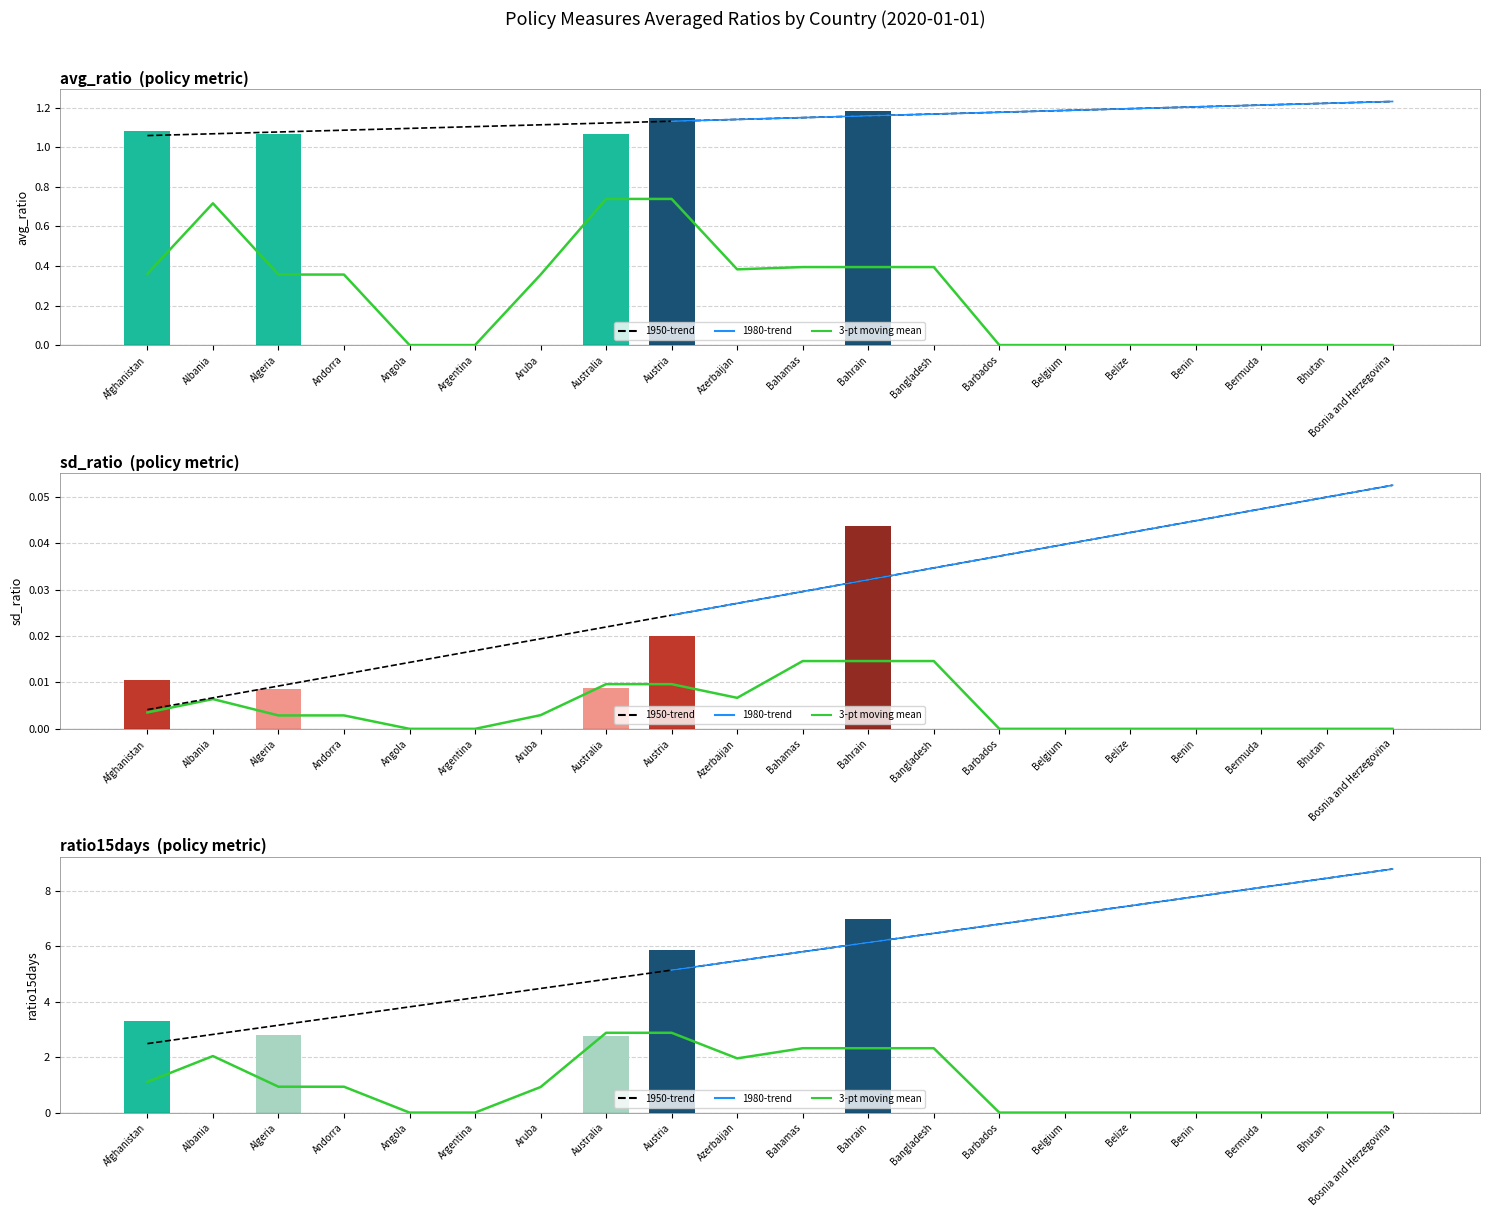

Does the chart contain stacked bars?

No